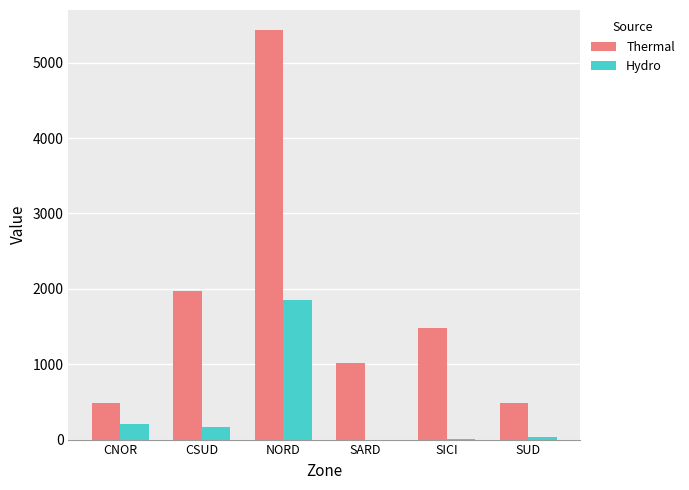

Is the value of Hydro at SUD greater than the value of Thermal at SARD?

No